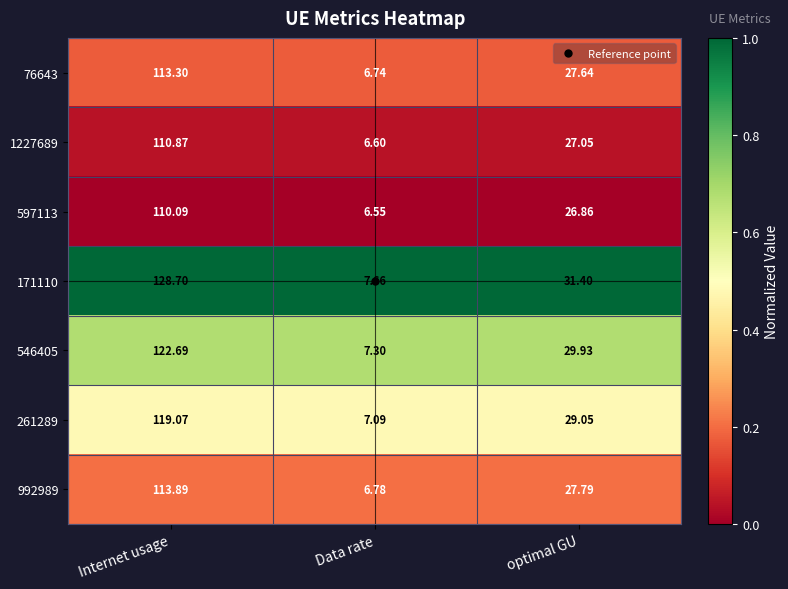

Where does the 597113 series first go above 26?

Internet usage